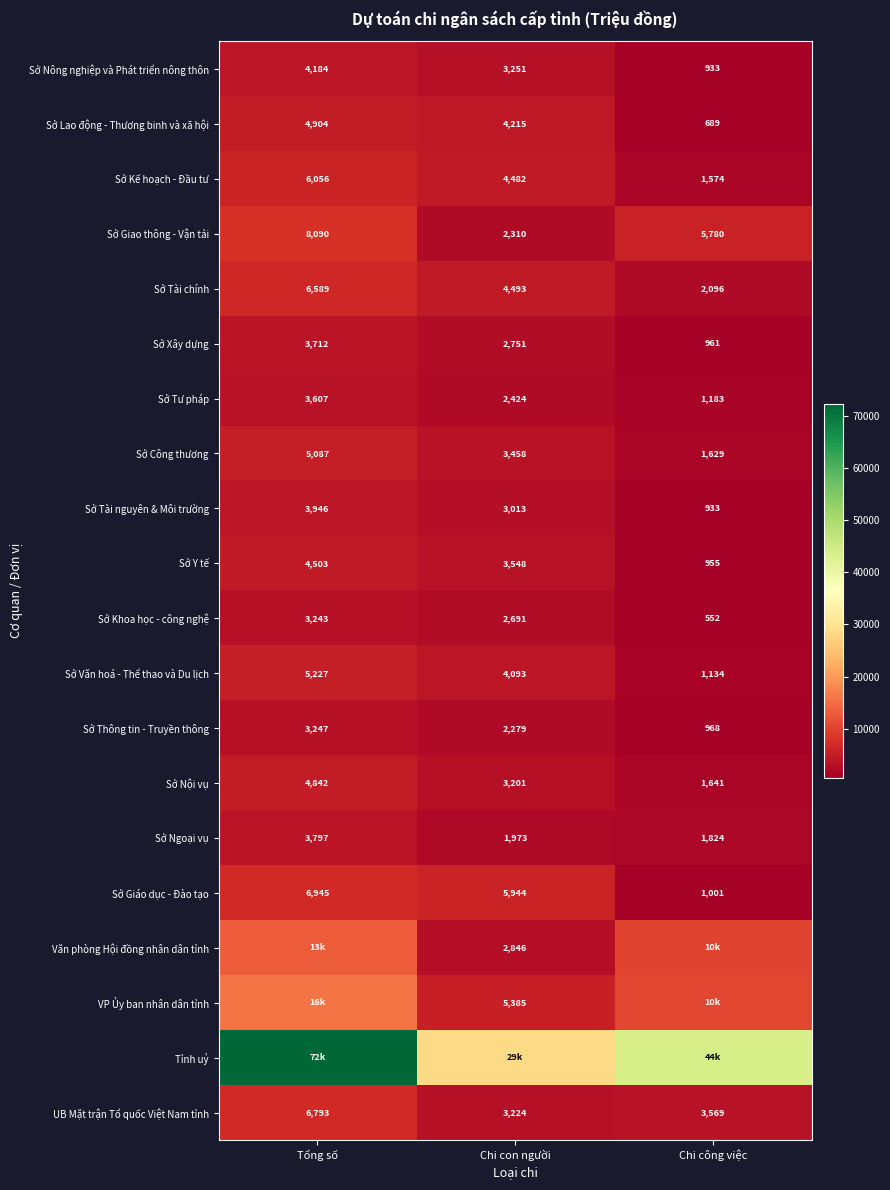

What is the sum of the Sở Tài nguyên & Môi trường values at Chi công việc and Tổng số?

4879